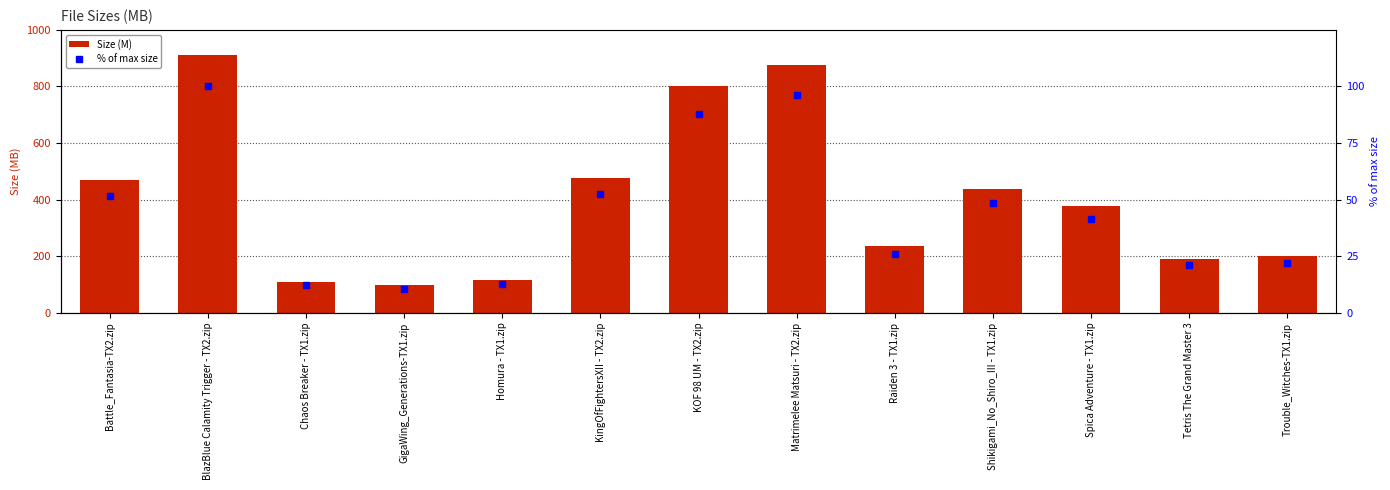

Which label corresponds to the largest value in the chart?

BlazBlue Calamity Trigger - TX2.zip